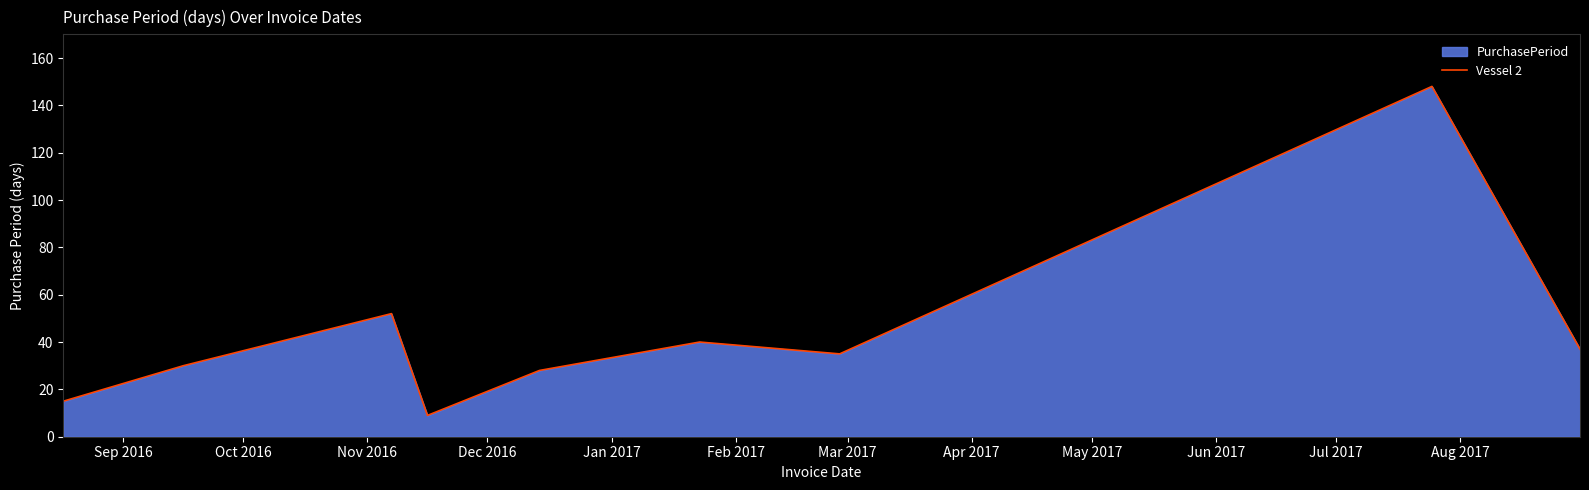

What is the greatest value displayed?

148